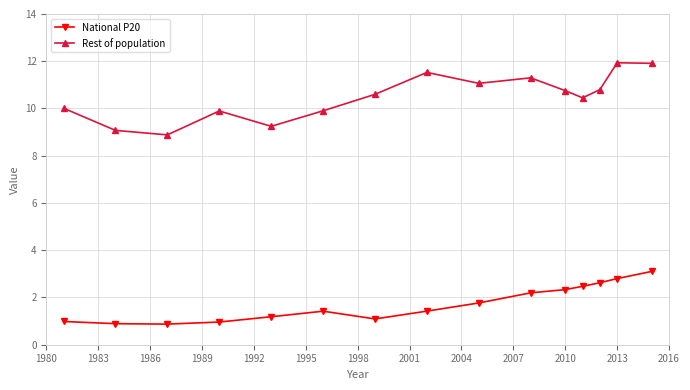

What is the sum of all Rest of population values?

157.4